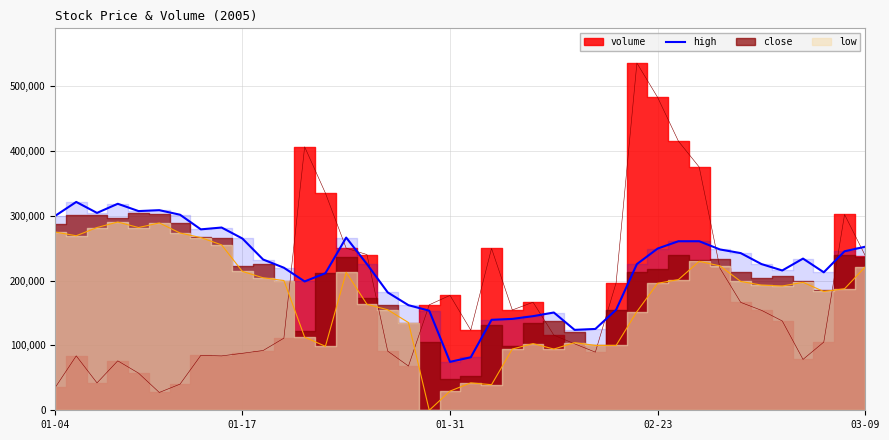

What is the highest value of the high series?

321247.8